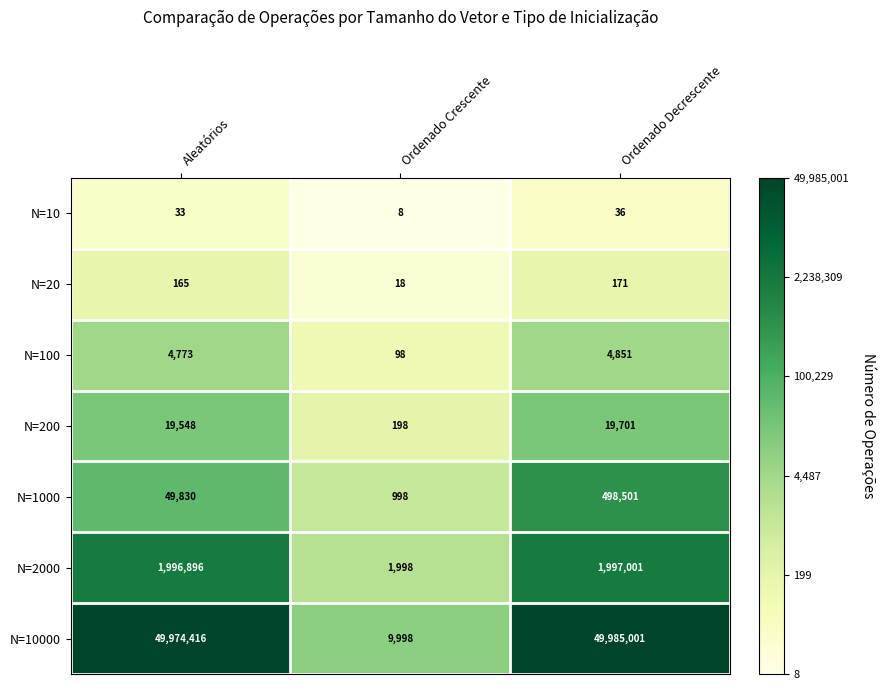

Which label corresponds to the largest value in the chart?

Ordenado Decrescente